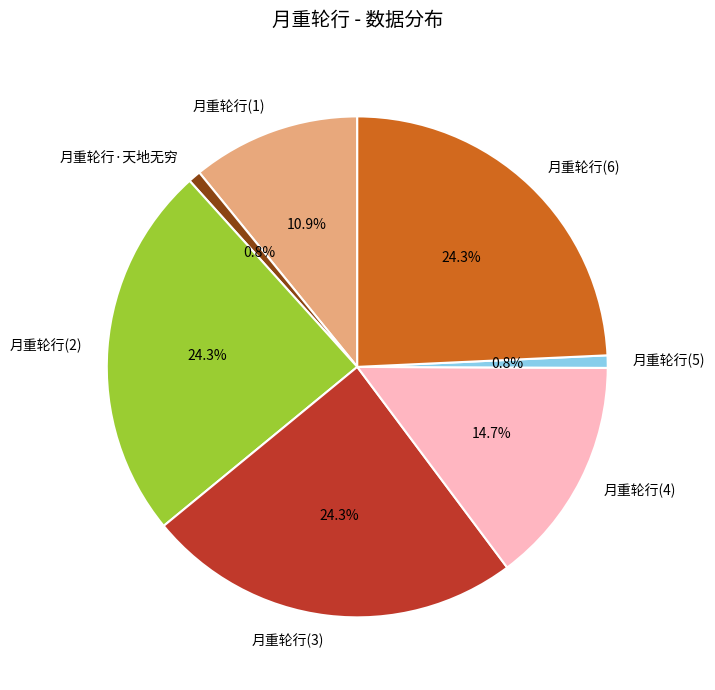

Is 月重轮行(3) the majority of the pie?

No